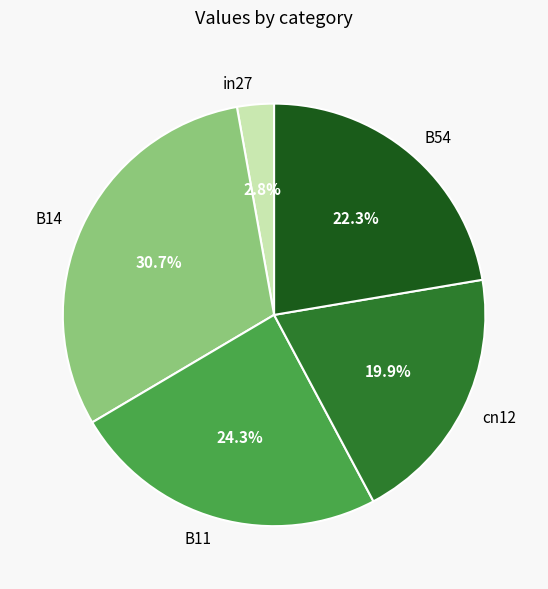

What percentage is the B14 slice, to the nearest percent?

31%